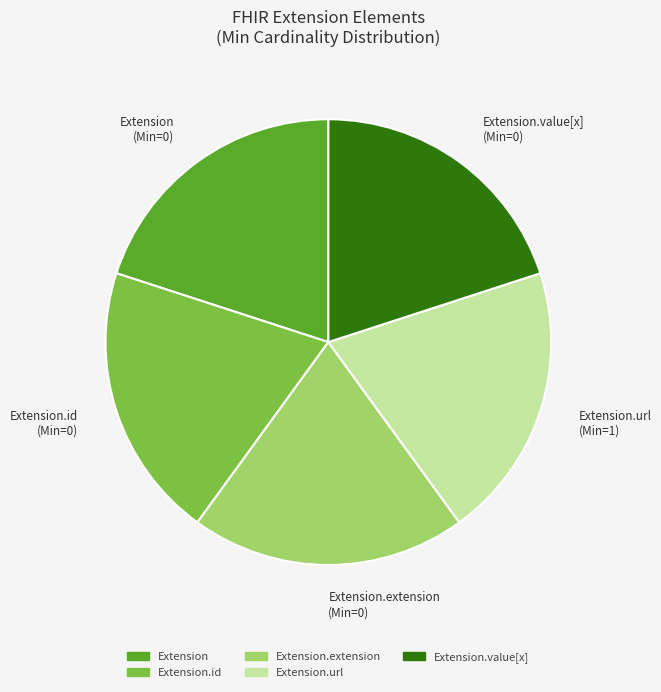

Is there any slice that represents more than half of the pie?

No